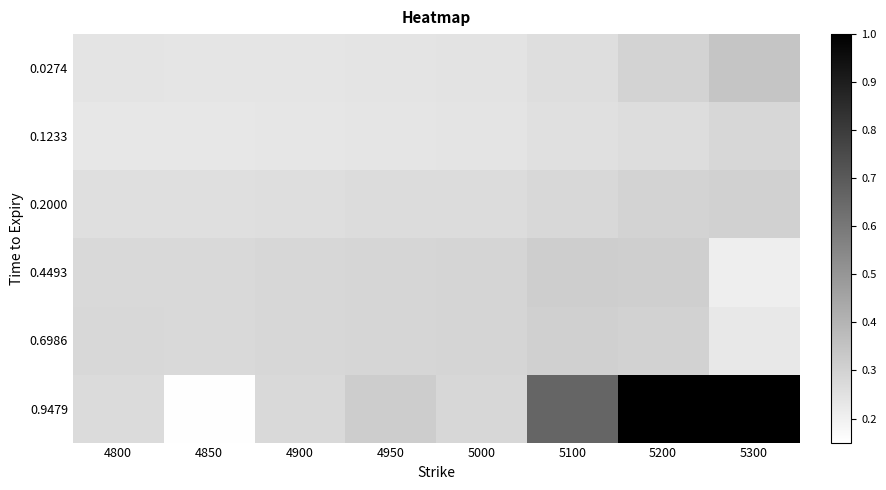

Which has a higher value, 4950 or 4850?

4950